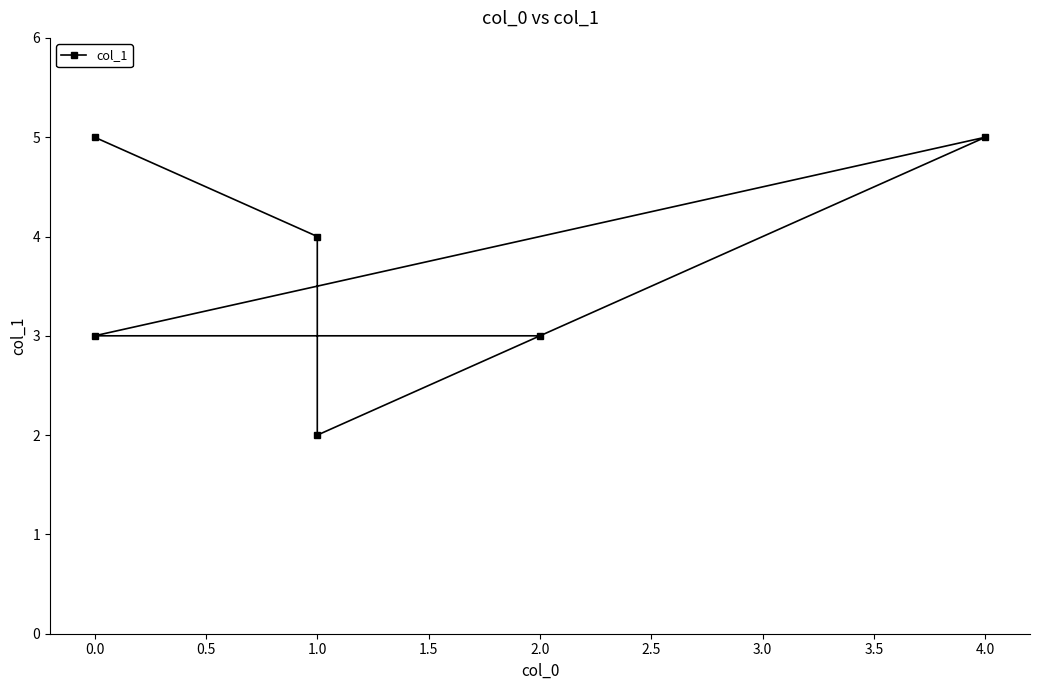

Is it true that the value at 1.0 is 3?

False